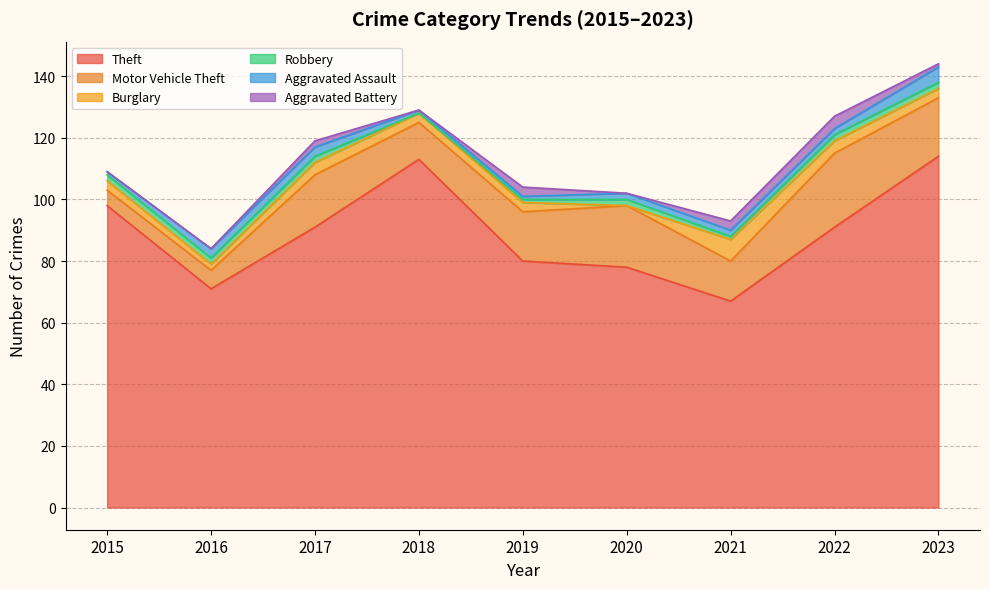

What is the average value of the Robbery series?

2